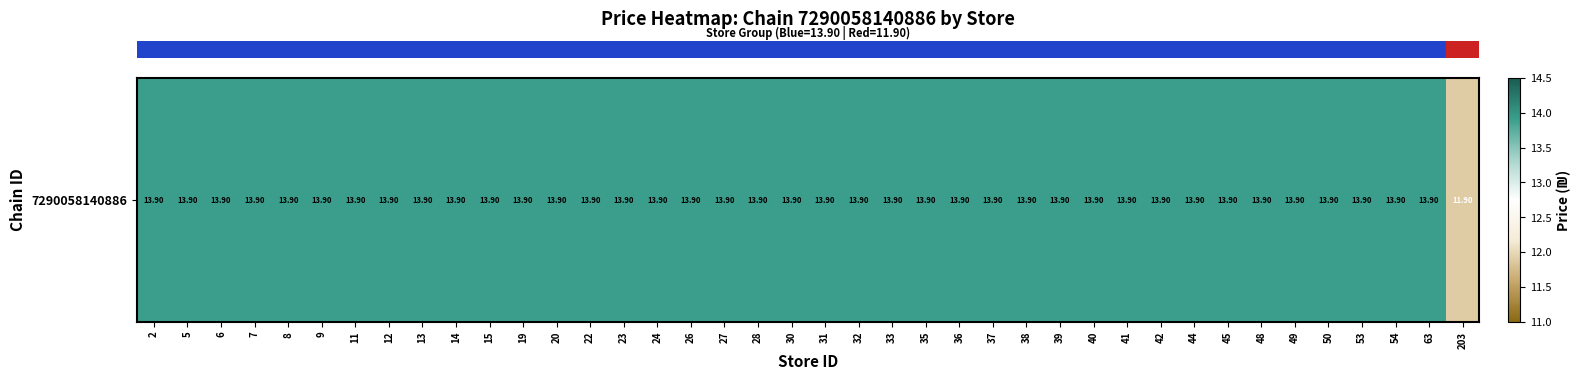

The chart shows a value of 13.9 at 31. True or false?

True